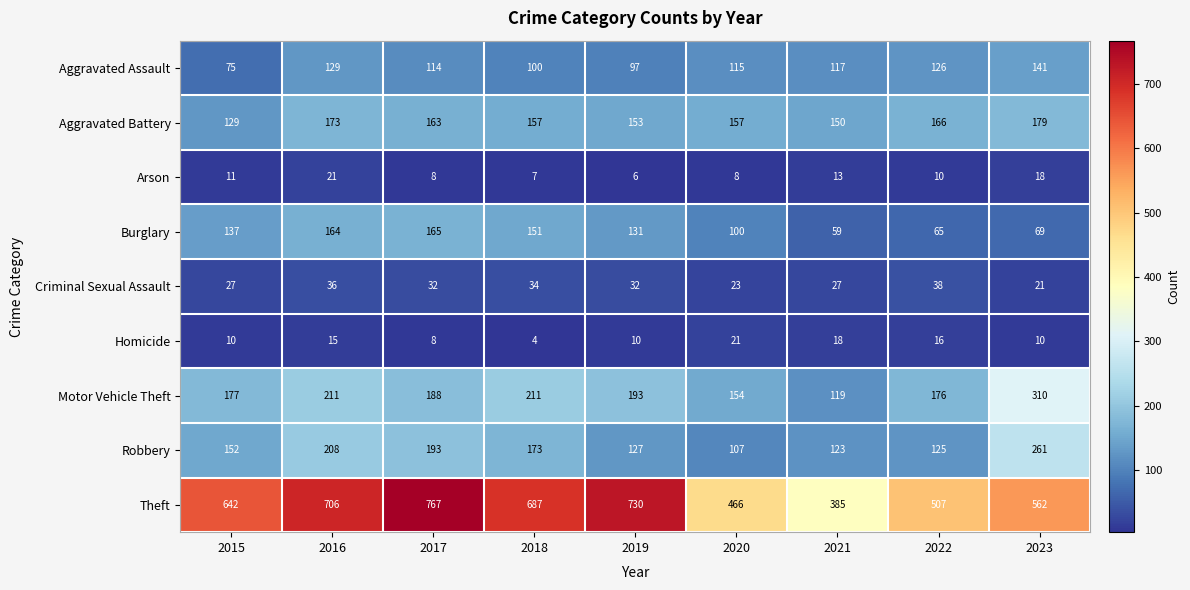

What is the minimum value shown in the chart?

4